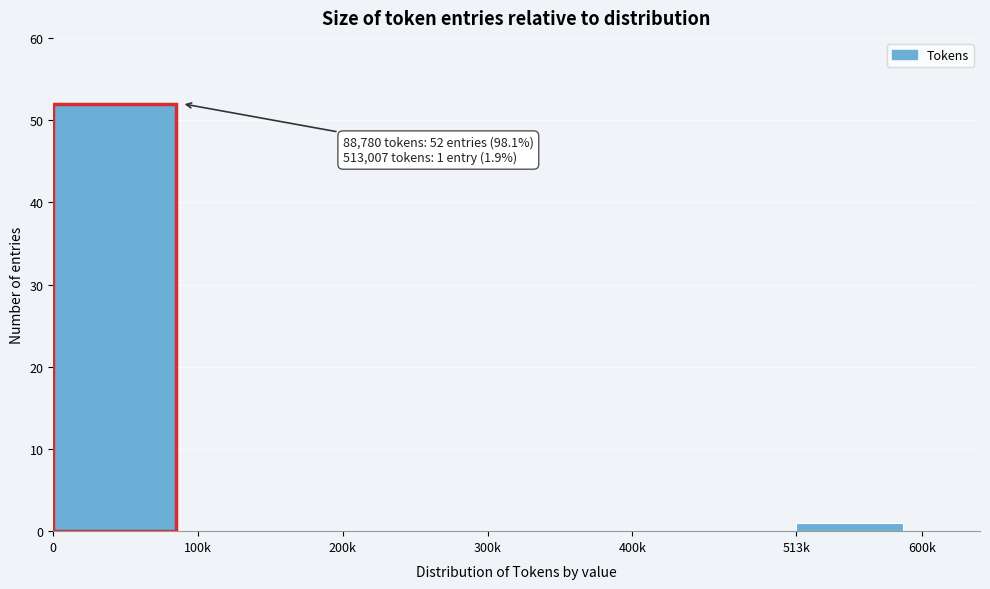

Reading left to right, what are all the values shown in this chart?

0=52	100k=0	200k=0	300k=0	400k=0	513k=1